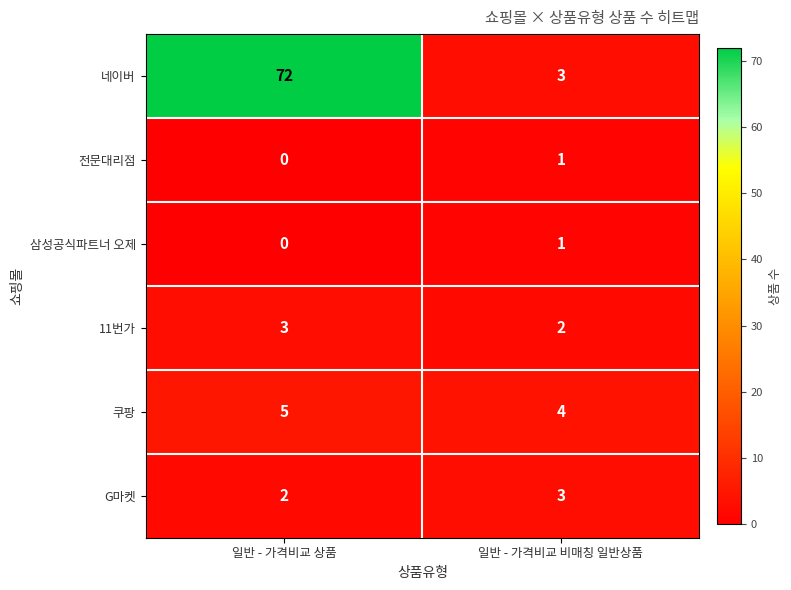

What is the sum of the G마켓 values at 일반 - 가격비교 비매칭 일반상품 and 일반 - 가격비교 상품?

5